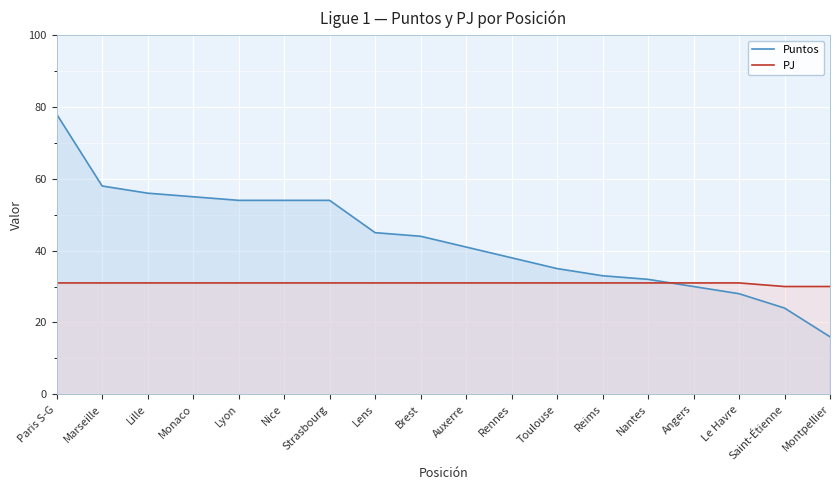

The value of PJ at Lens is 16. True or false?

False